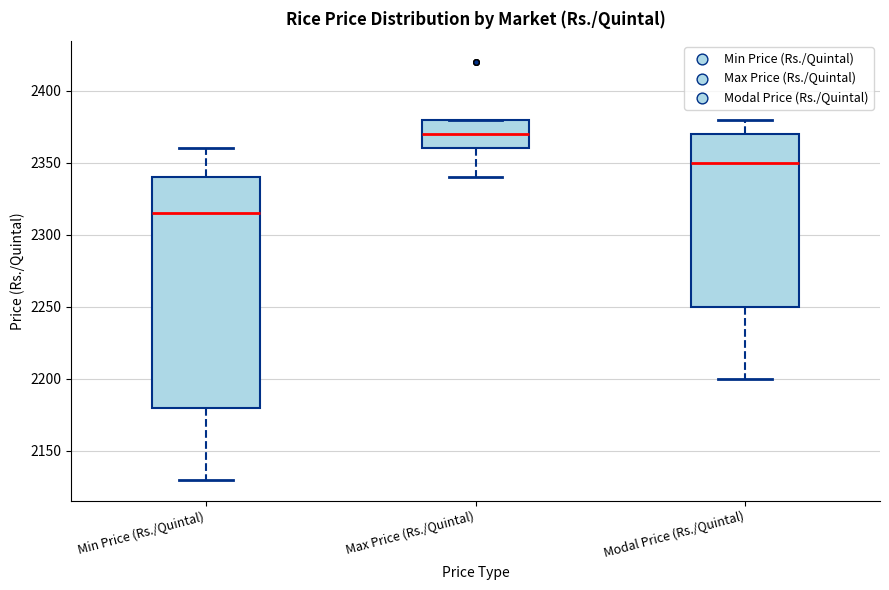

Where is the upper edge of the box for Max Price (Rs./Quintal) on the y-axis? The values are not printed on the chart, so give them approximately, as read against the axis.

2380